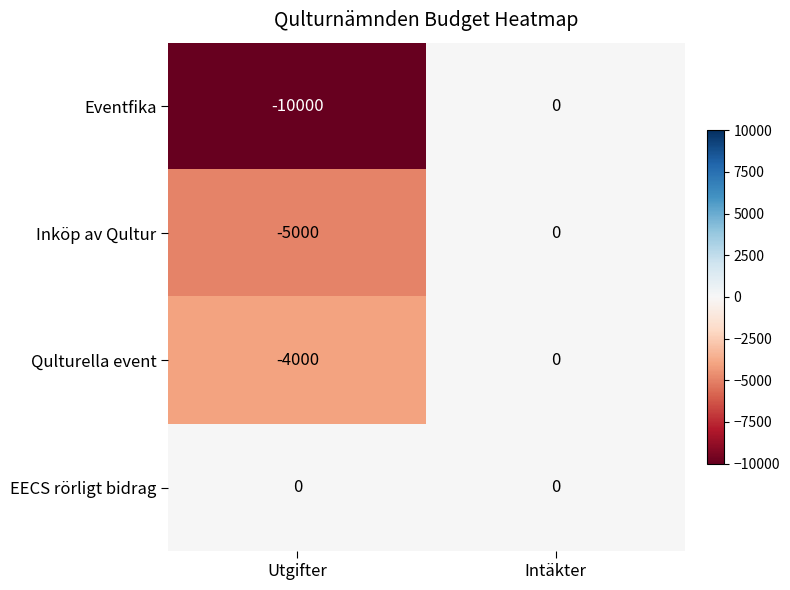

Which series has the largest total across all categories?

EECS rörligt bidrag